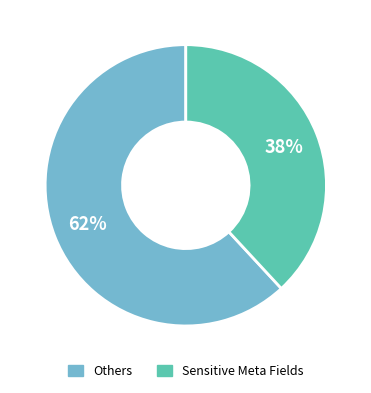

Is there any slice that represents more than half of the pie?

Yes